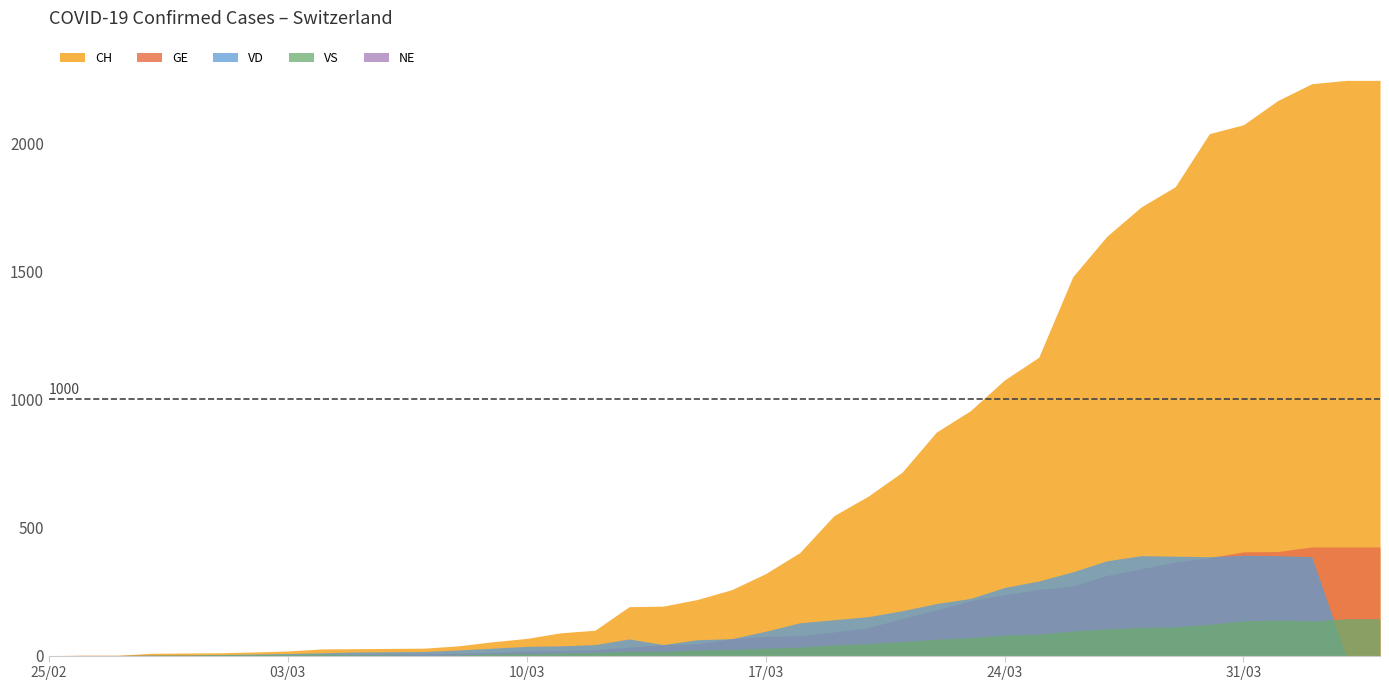

Which has a higher value, 2020-03-17 or 2020-03-04?

2020-03-17